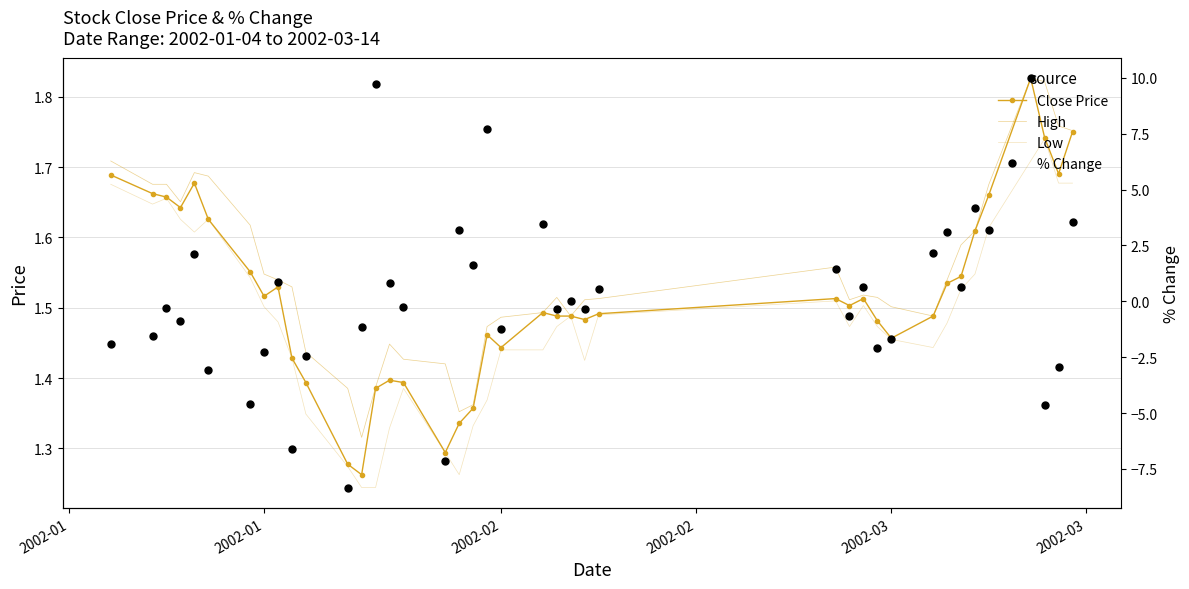

True or false: high and low intersect in this chart.

False